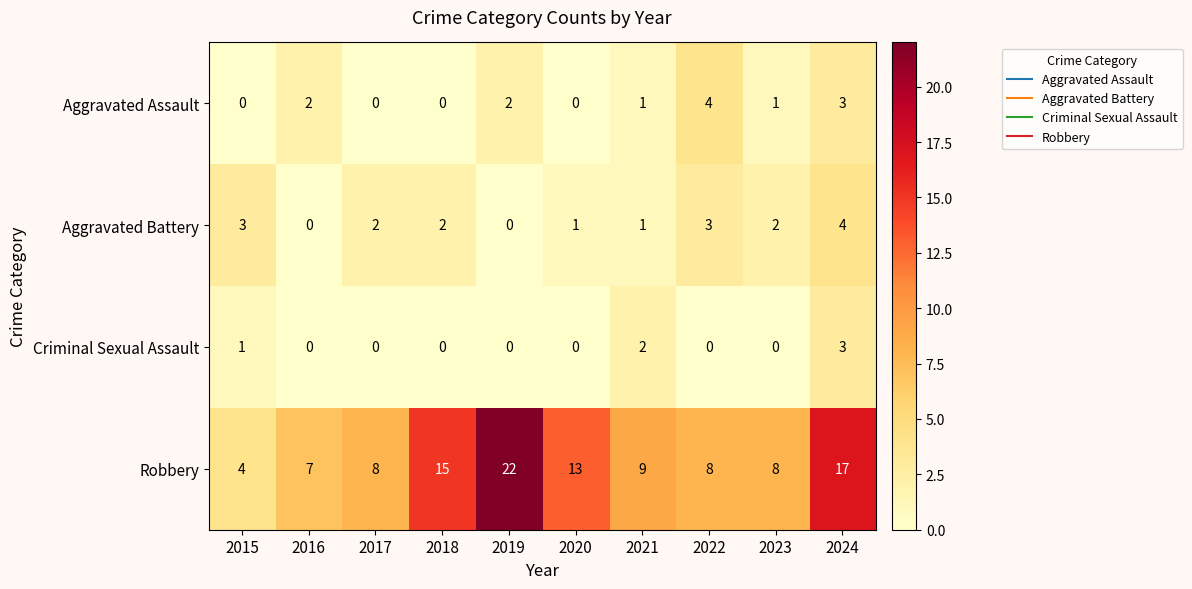

The Aggravated Battery series shows 5 at 2024. True or false?

False